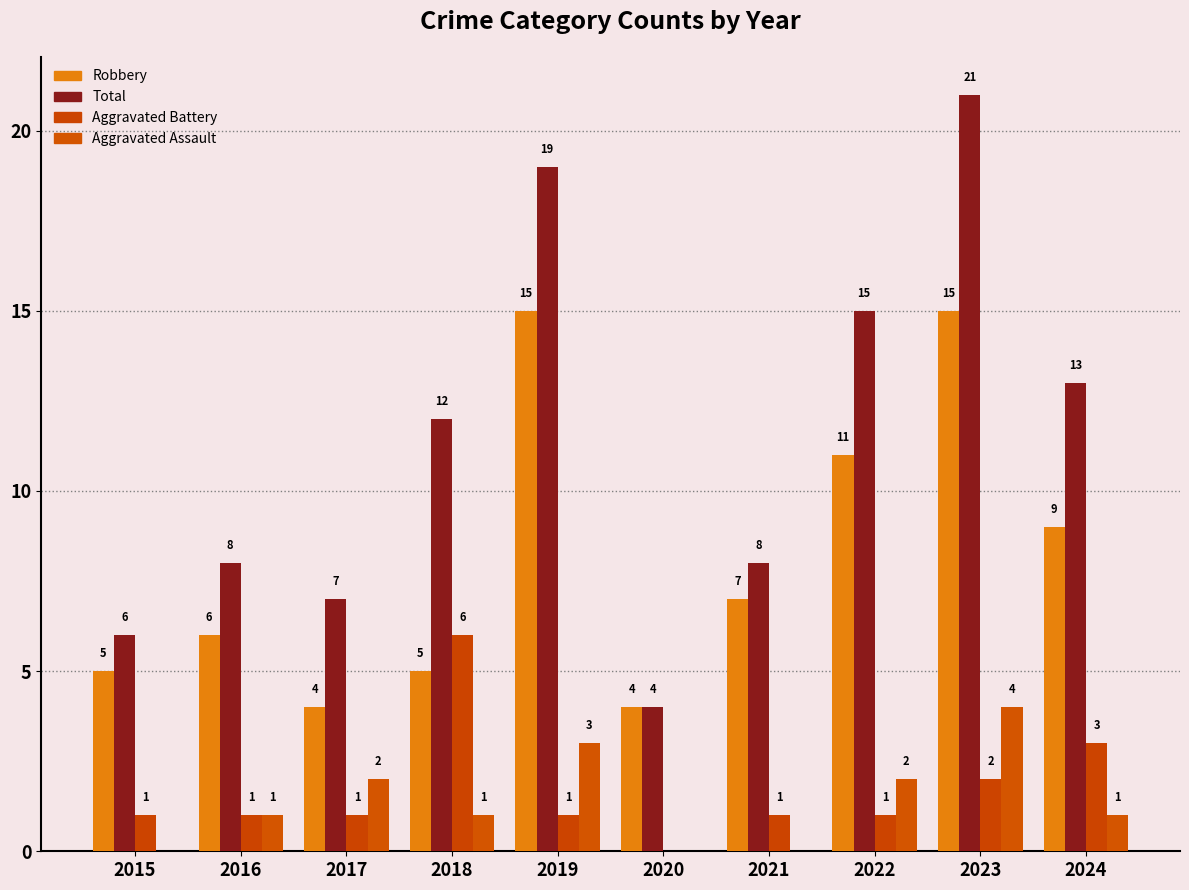

Where does the Robbery series first go above 7?

2019